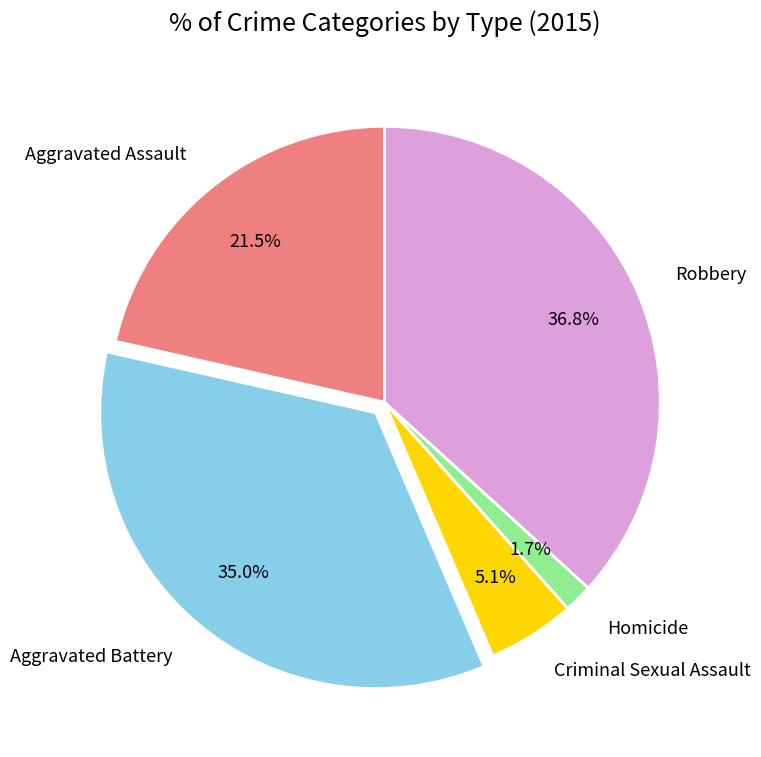

Is there any slice that represents more than half of the pie?

No